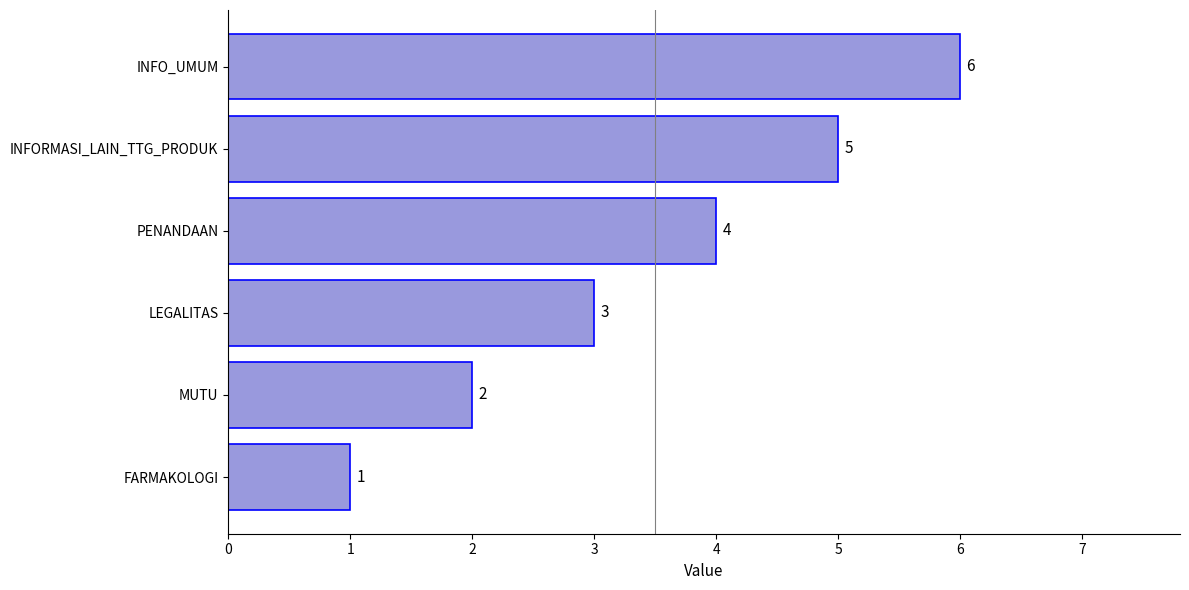

Is it true that the value at INFO_UMUM is 8?

False